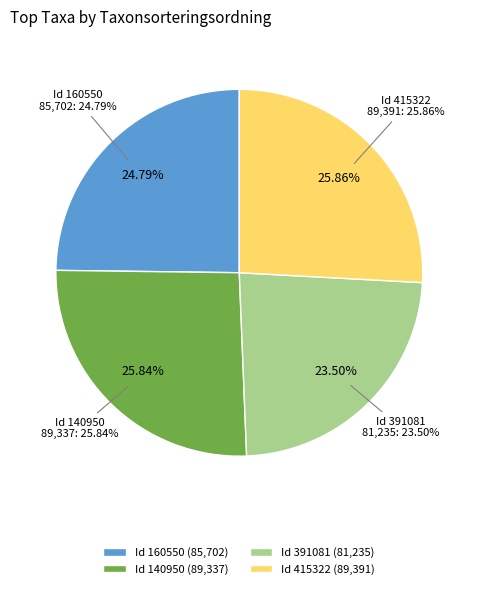

What percentage is the Id 160550 slice, to the nearest percent?

25%